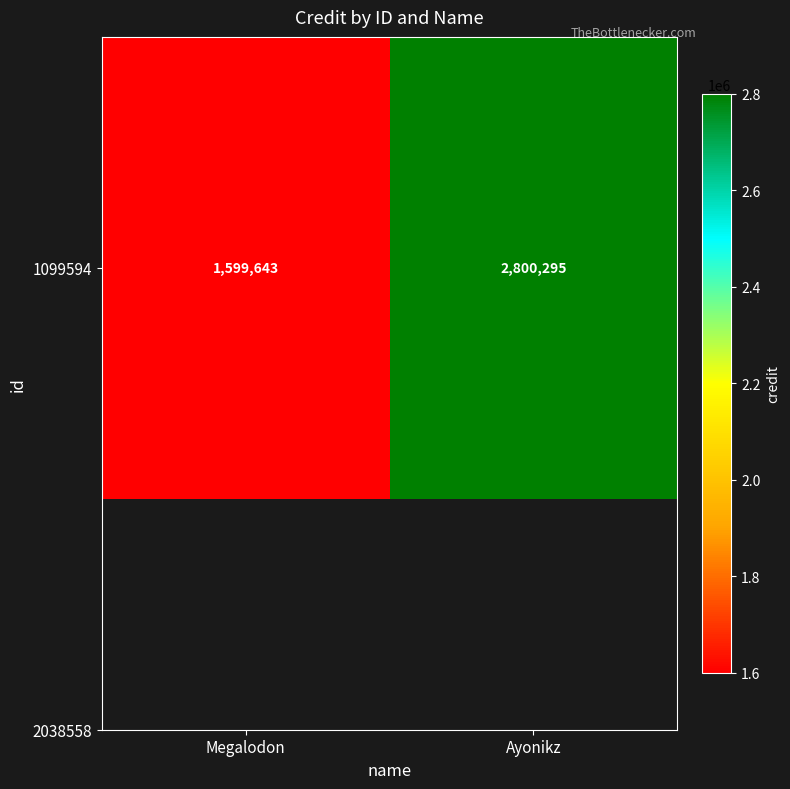

List the labels in order of value, largest first.

Ayonikz, Megalodon